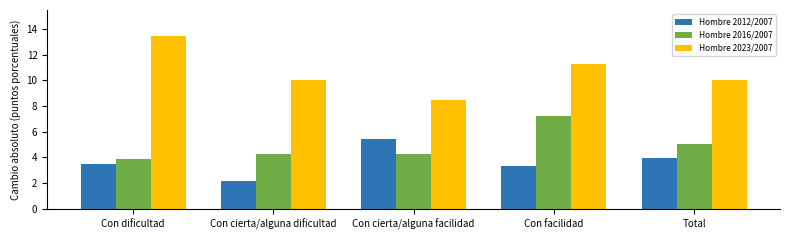

At how many categories does at least one series exceed 6?

5